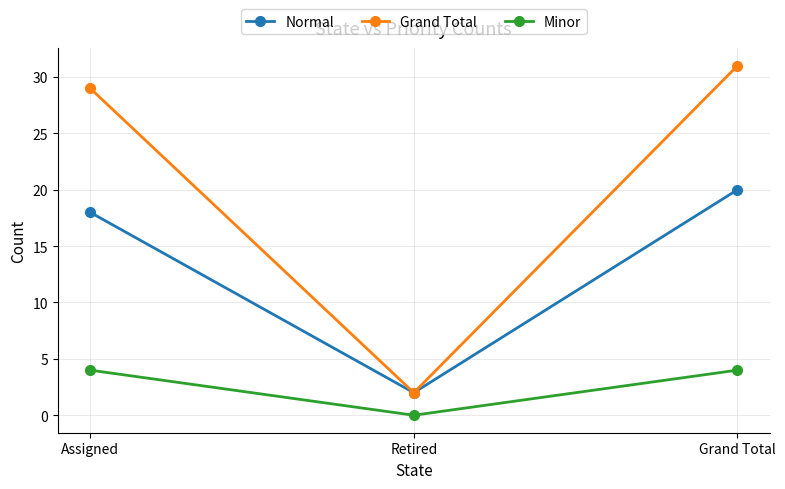

Reading left to right, what are all the values shown in this chart?

Normal: Assigned=18	Retired=2	Grand Total=20
Grand Total: Assigned=29	Retired=2	Grand Total=31
Minor: Assigned=4	Retired=0	Grand Total=4